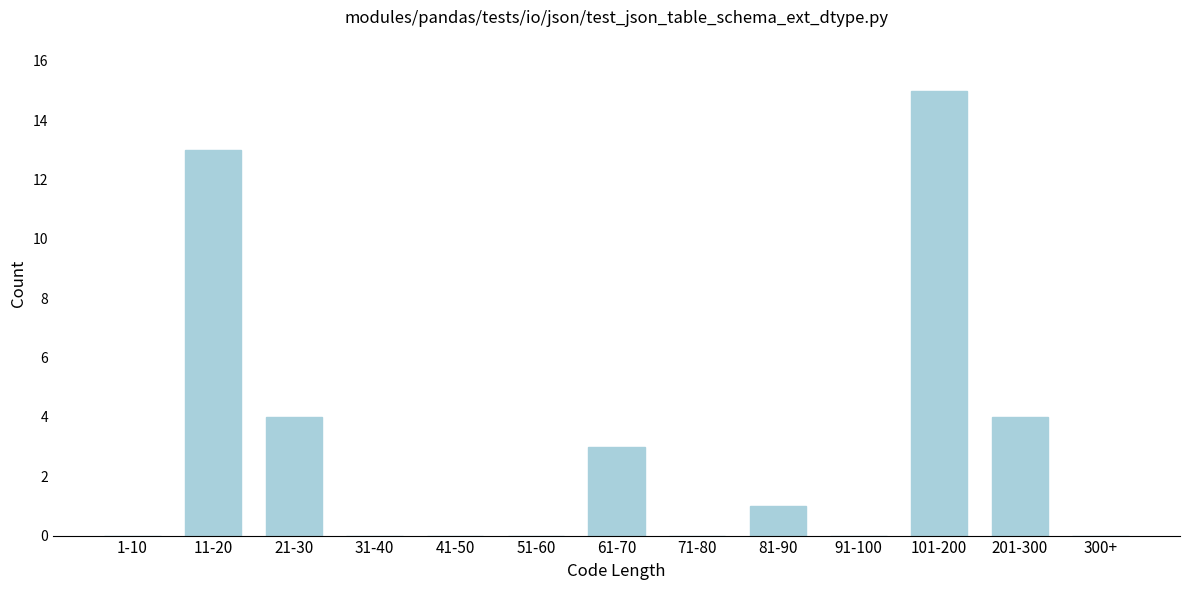

Reading right to left, what are all the values shown in this chart?

300+=0	201-300=4	101-200=15	91-100=0	81-90=1	71-80=0	61-70=3	51-60=0	41-50=0	31-40=0	21-30=4	11-20=13	1-10=0